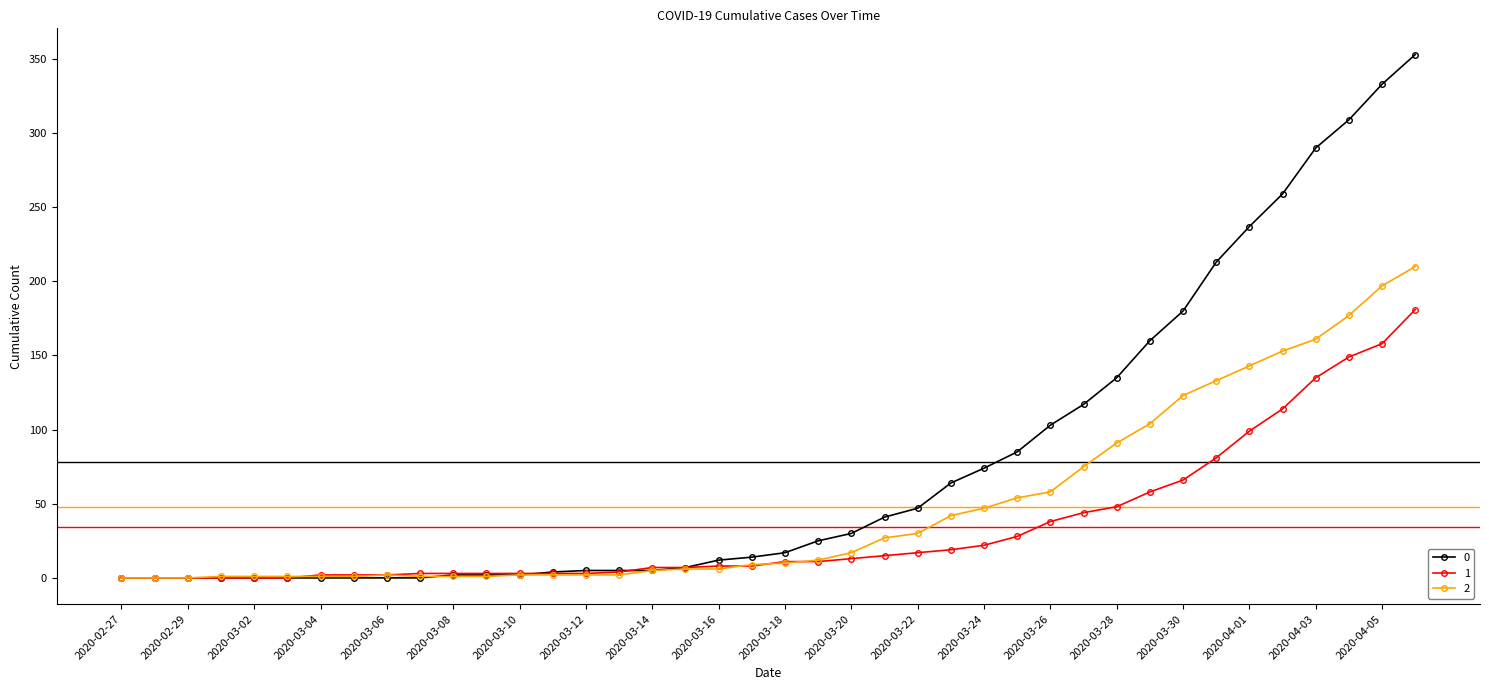

List the series in order of their peak value, highest first.

0, 2, 1